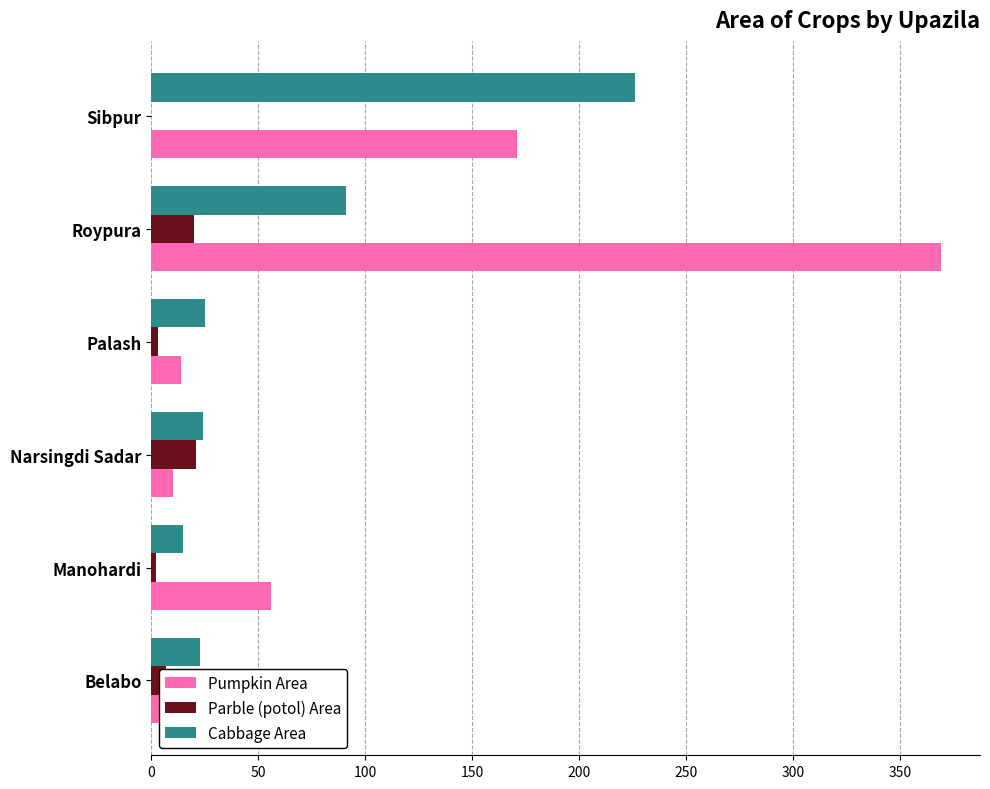

What is the sum of all Cabbage Area values?

404